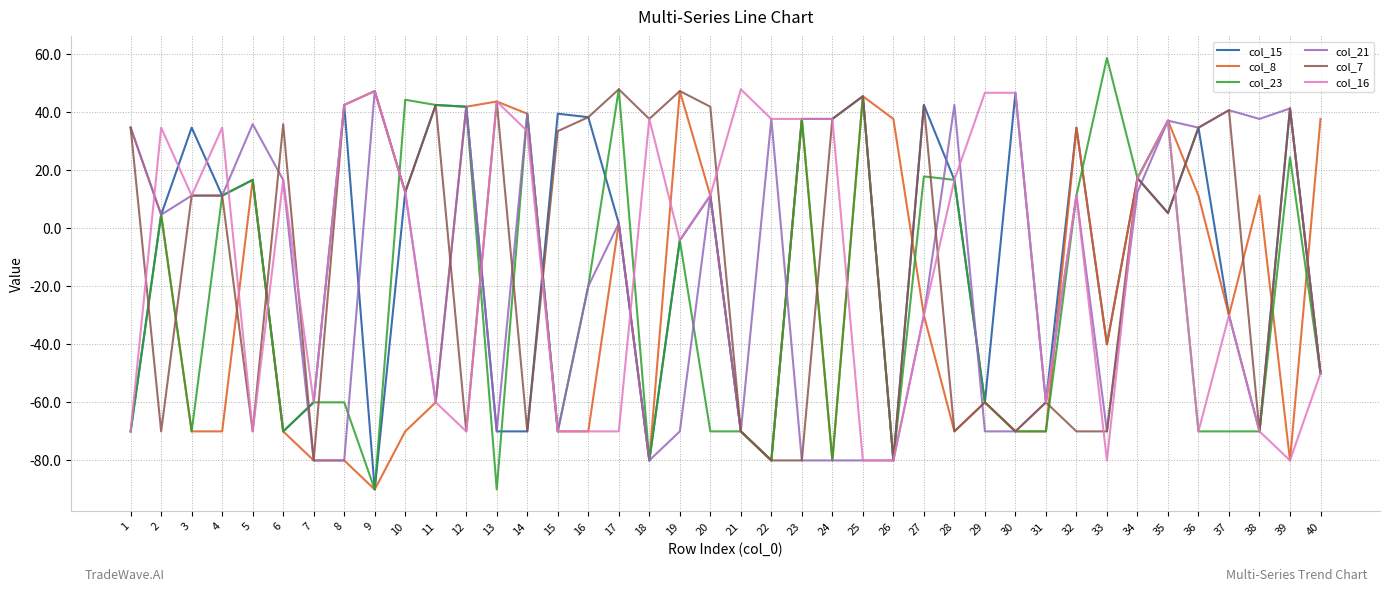

What is the difference between the maximum and minimum values in the col_21 series?

127.2